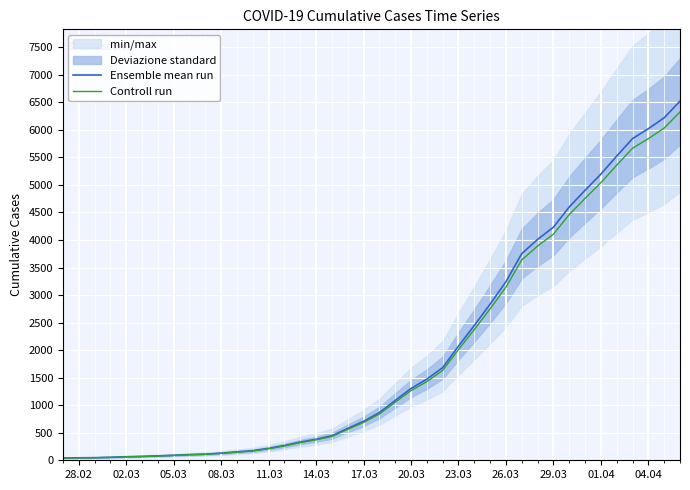

True or false: Ensemble mean run and Controll run intersect in this chart.

False